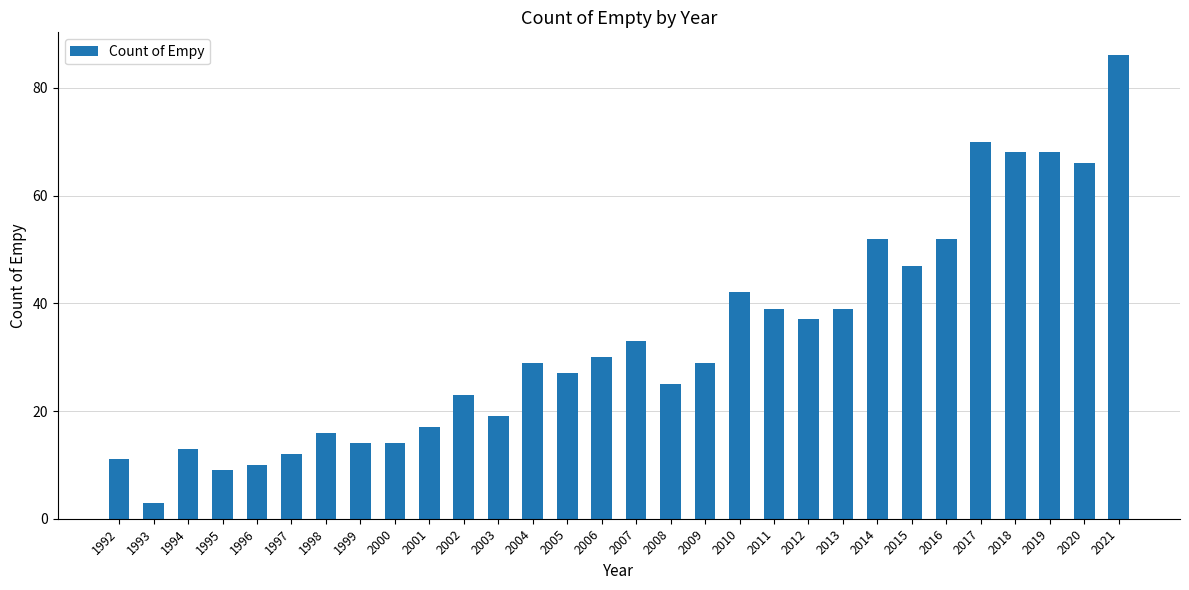

What is the minimum value shown in the chart?

3